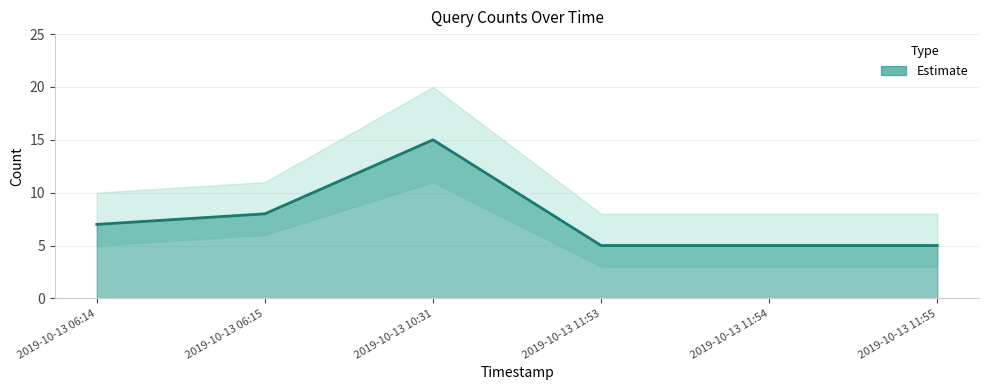

Which has a higher value, 2019-10-13 10:31 or 2019-10-13 11:53?

2019-10-13 10:31